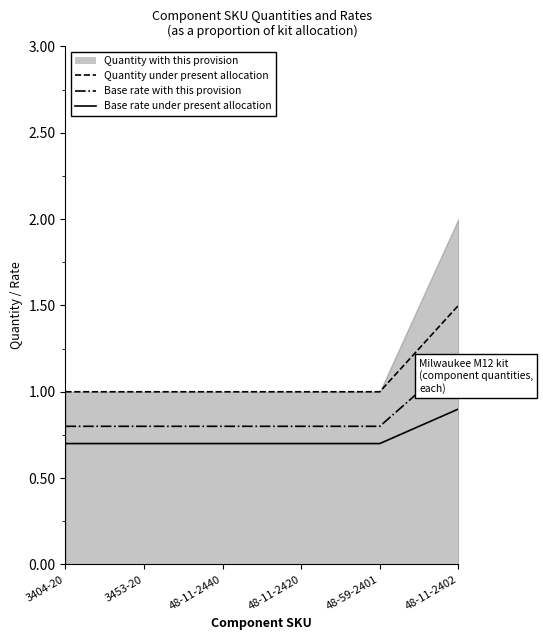

True or false: Base rate under present allocation and Base rate with this provision cross at least once.

False